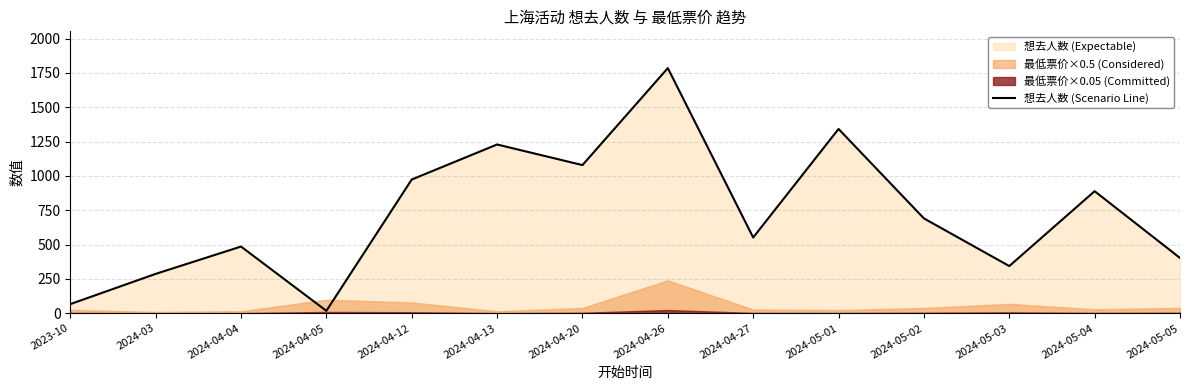

Is it true that the value at 2024-05-02 is 1129?

False